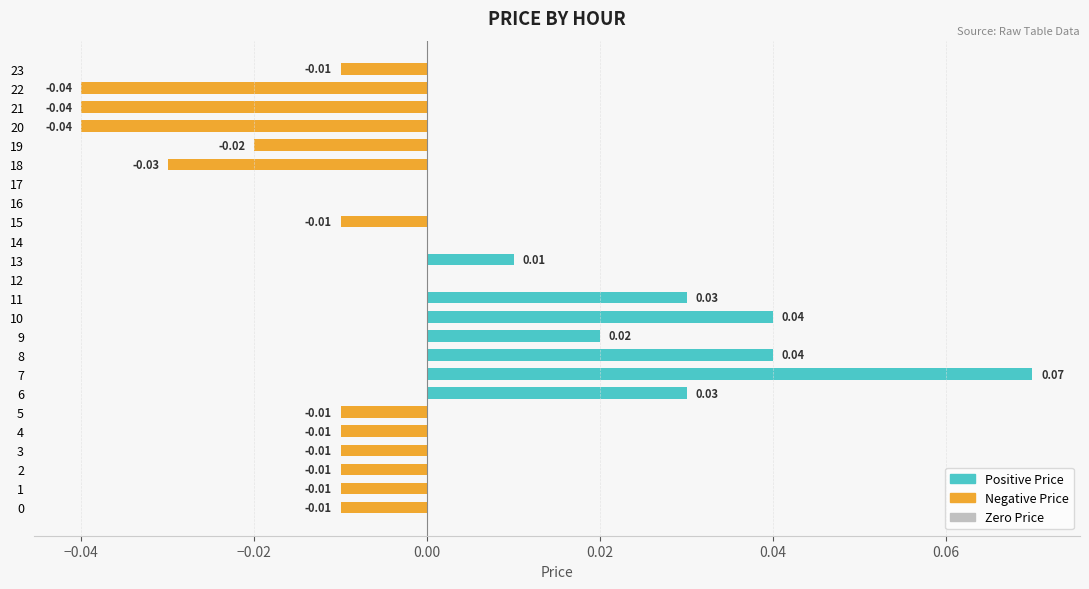

At which category does the chart reach its minimum across all series?

20